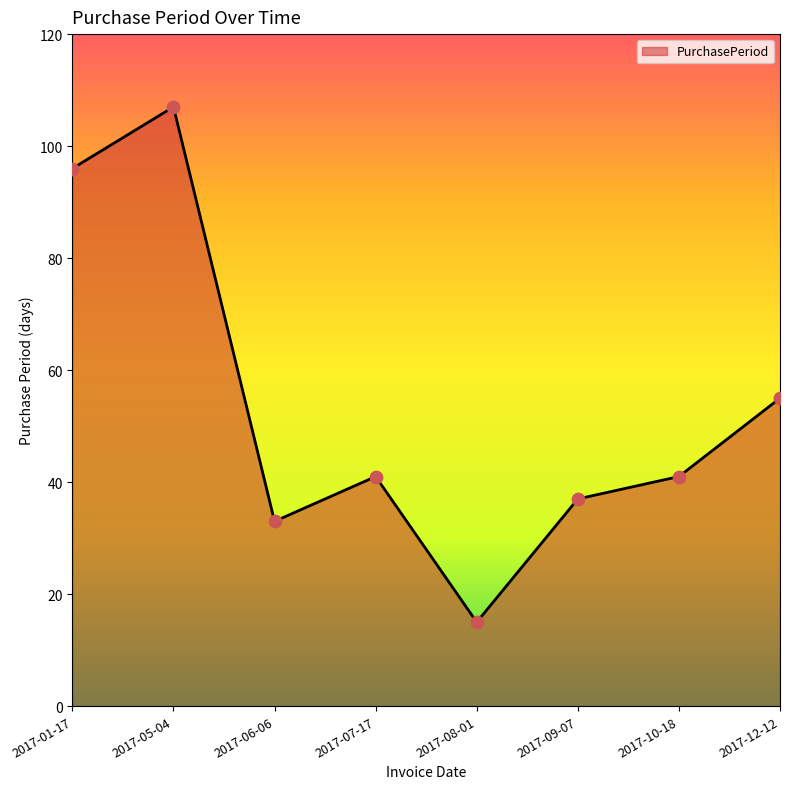

Between 2017-06-06 and 2017-01-17, which is larger?

2017-01-17